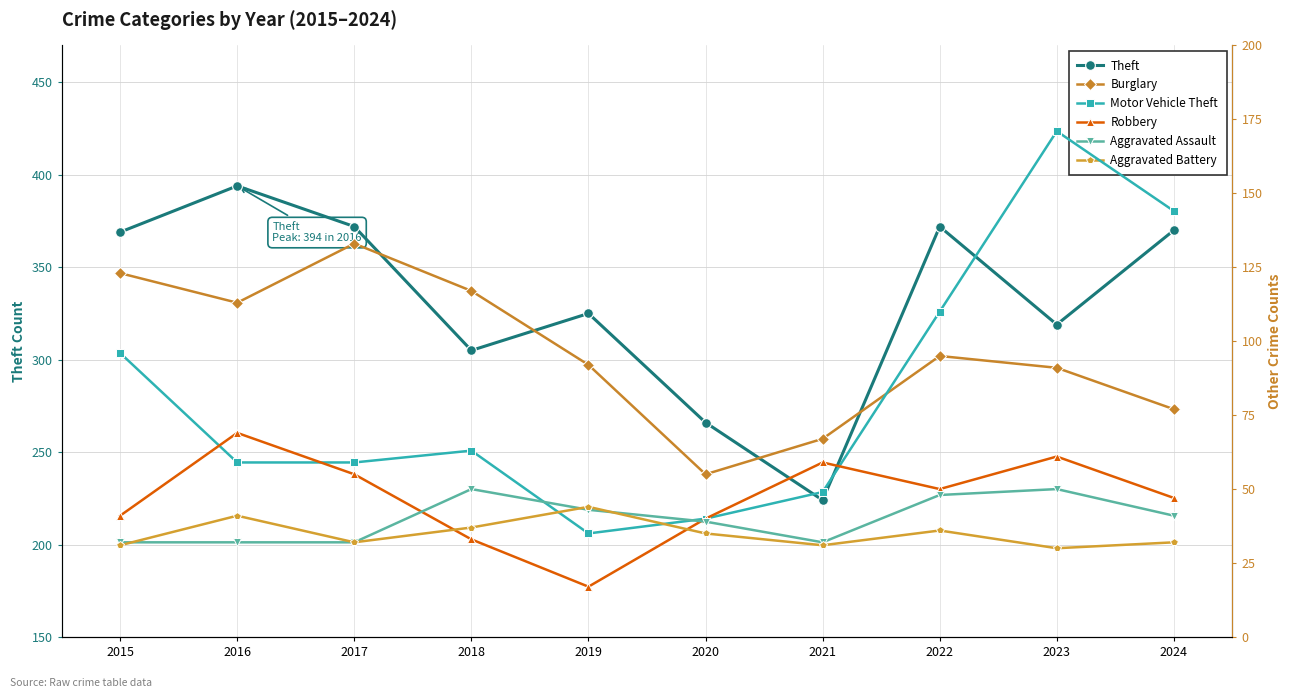

What are all the series names shown in the legend?

Theft, Burglary, Motor Vehicle Theft, Robbery, Aggravated Assault, Aggravated Battery